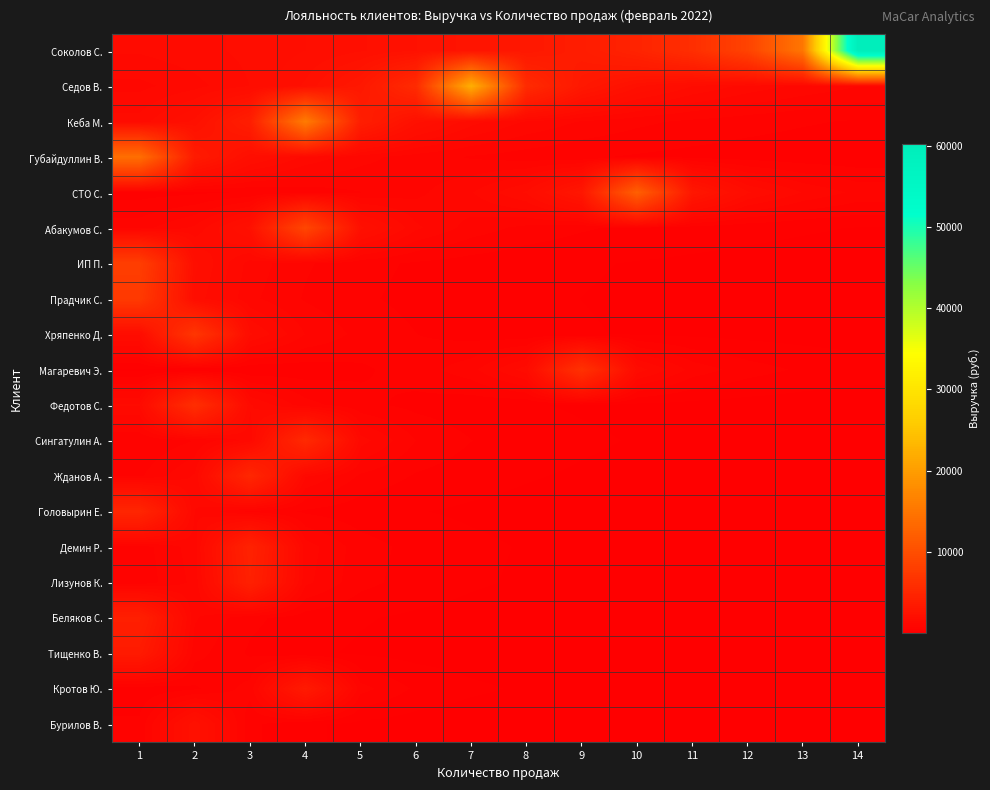

Which series has the widest spread of values?

Соколов С.